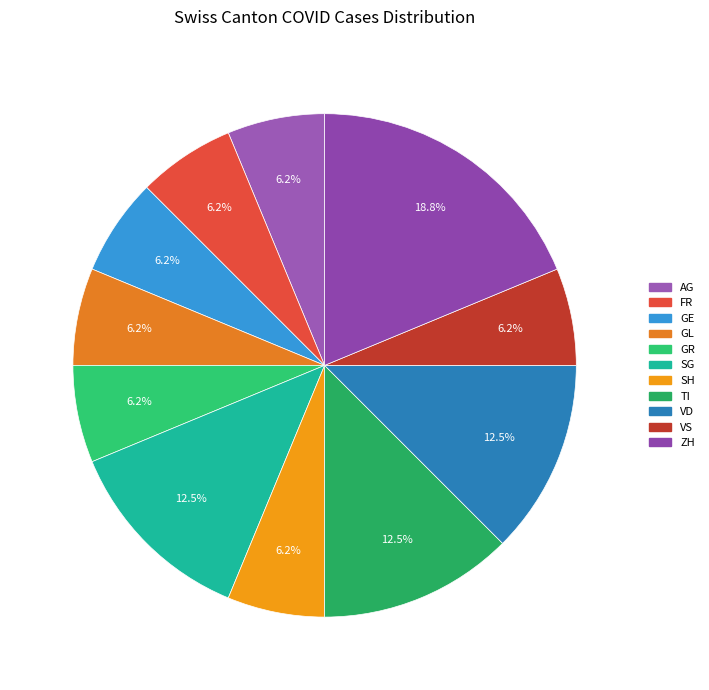

How many slices are in this pie chart?

11